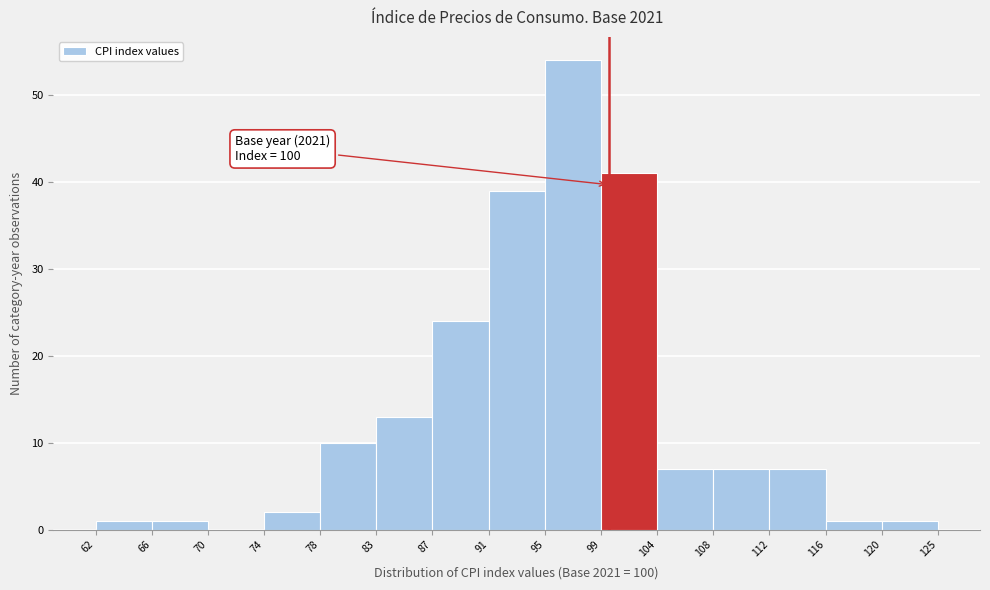

Over which range of the x-axis is the bar tallest?

95 to 99